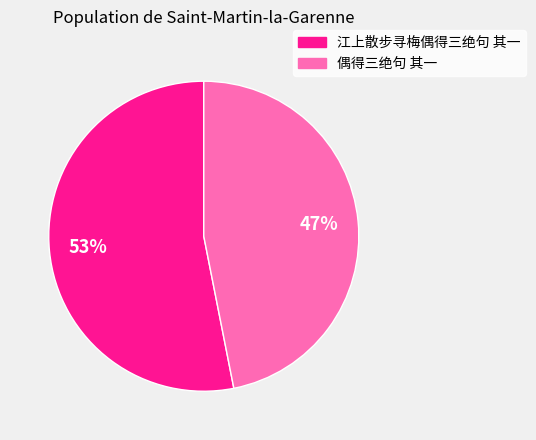

To the nearest percent, what is the difference between the 偶得三绝句 其一 and 江上散步寻梅偶得三绝句 其一 slice percentages?

6%